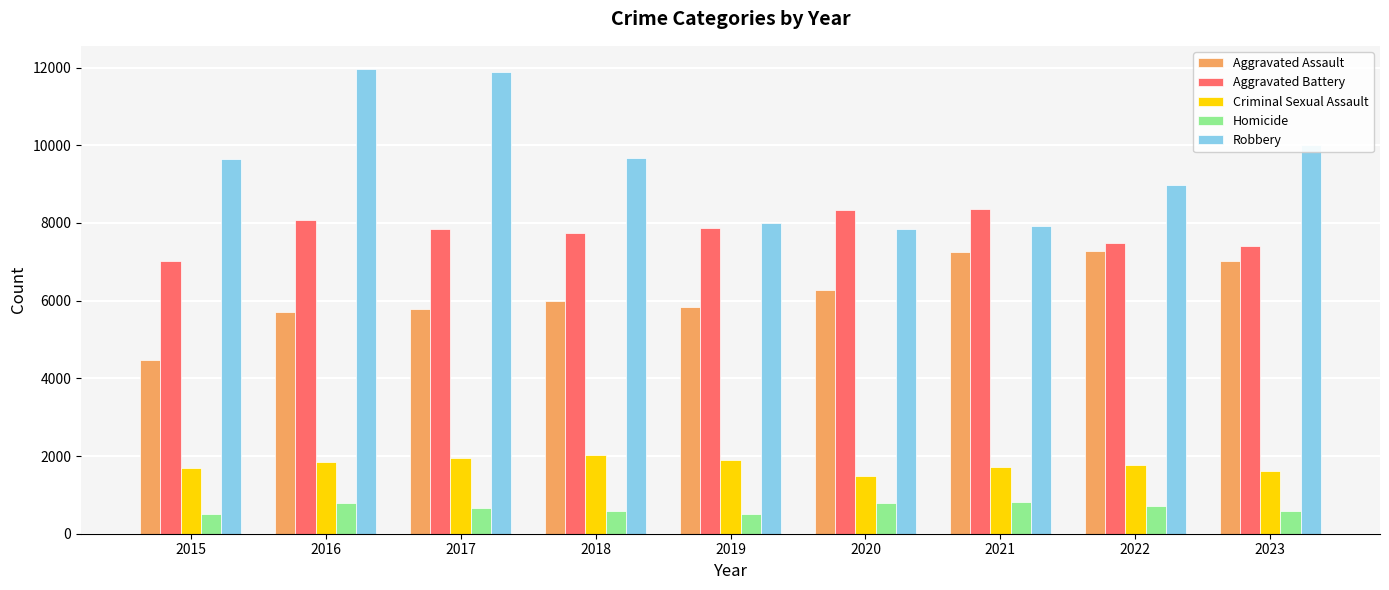

What is the maximum value shown in the chart?

11960